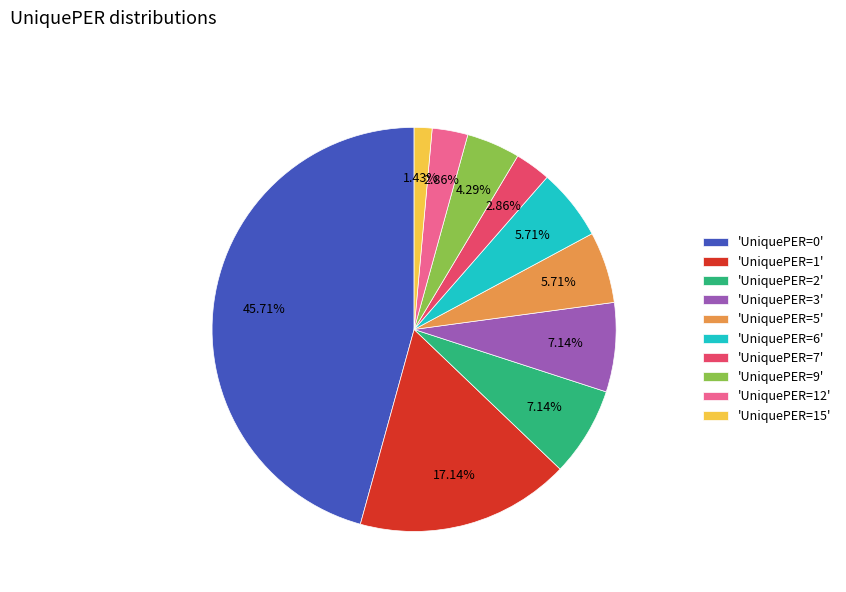

Approximately how many times larger is the value at 'UniquePER=12' compared to 'UniquePER=9'?

0.7